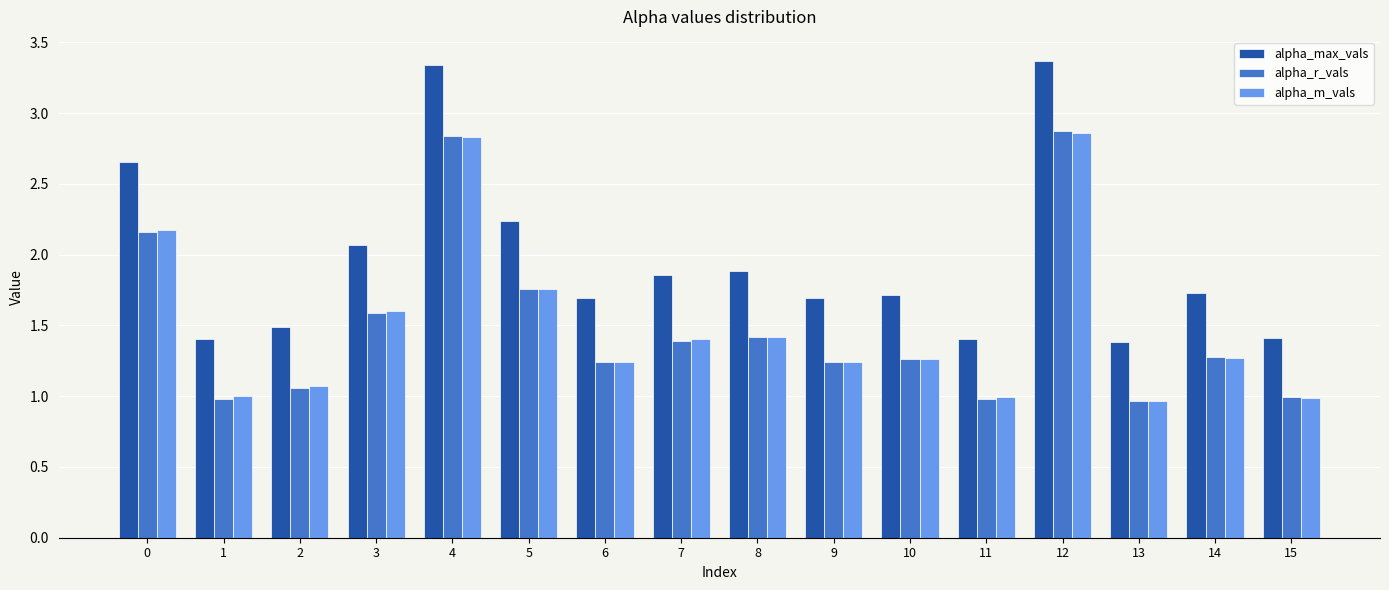

Count the number of categories in the chart.

16